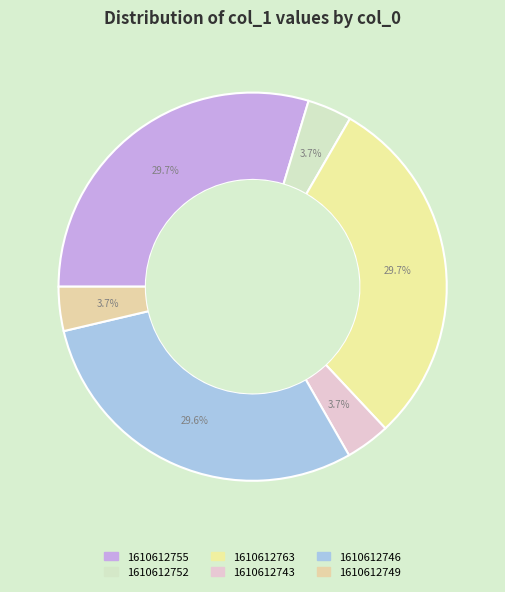

Rank the categories by value from lowest to highest.

1610612749, 1610612752, 1610612743, 1610612746, 1610612755, 1610612763